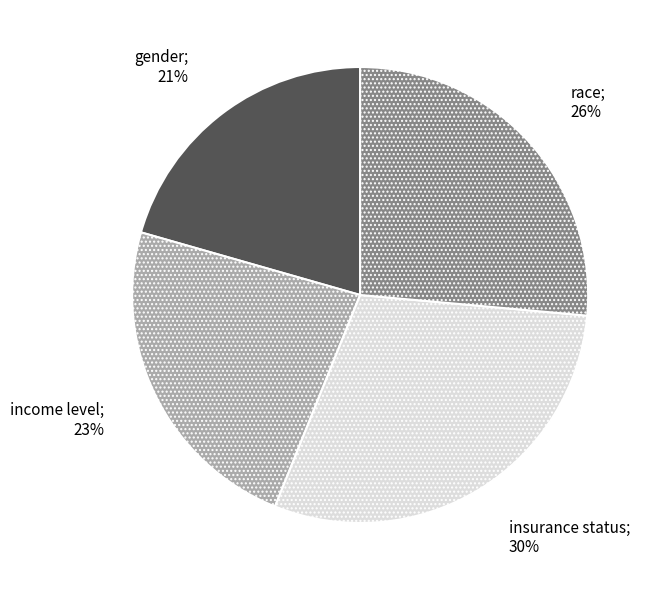

To the nearest percent, what is the difference between the largest and smallest slice percentages?

9%